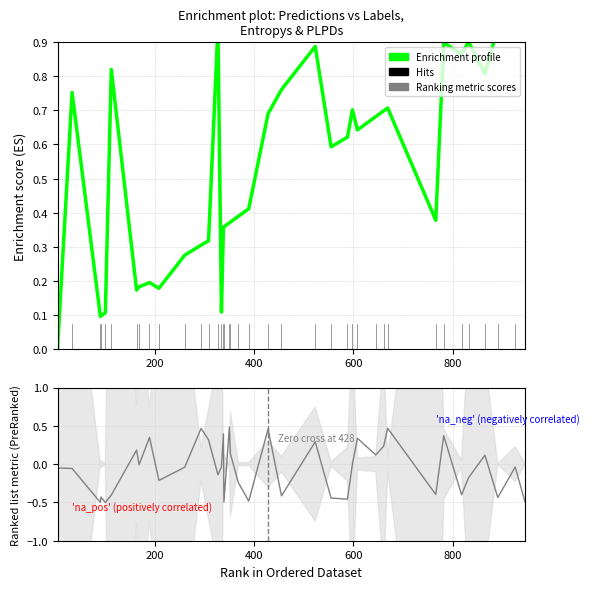

Is it true that Enrichment profile equals 0.2 at 11?

False